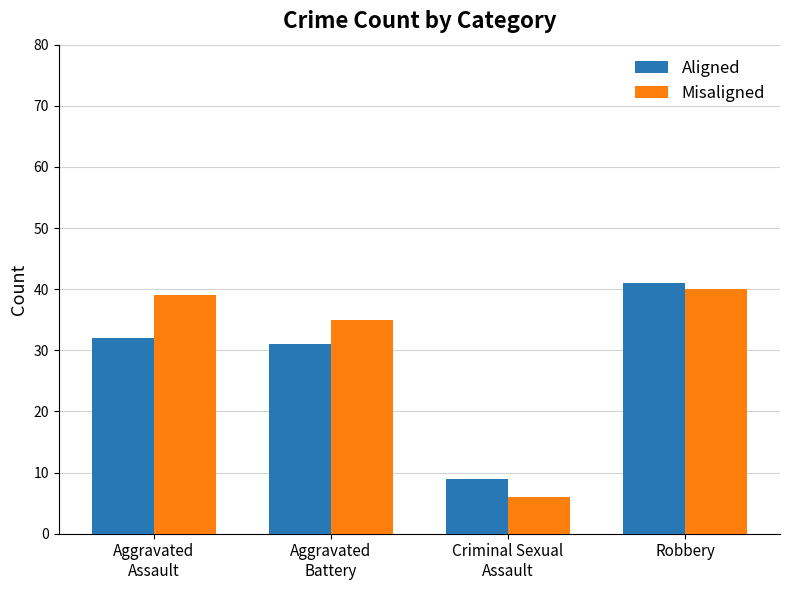

What is the difference between the maximum and second lowest values in the Misaligned series?

5